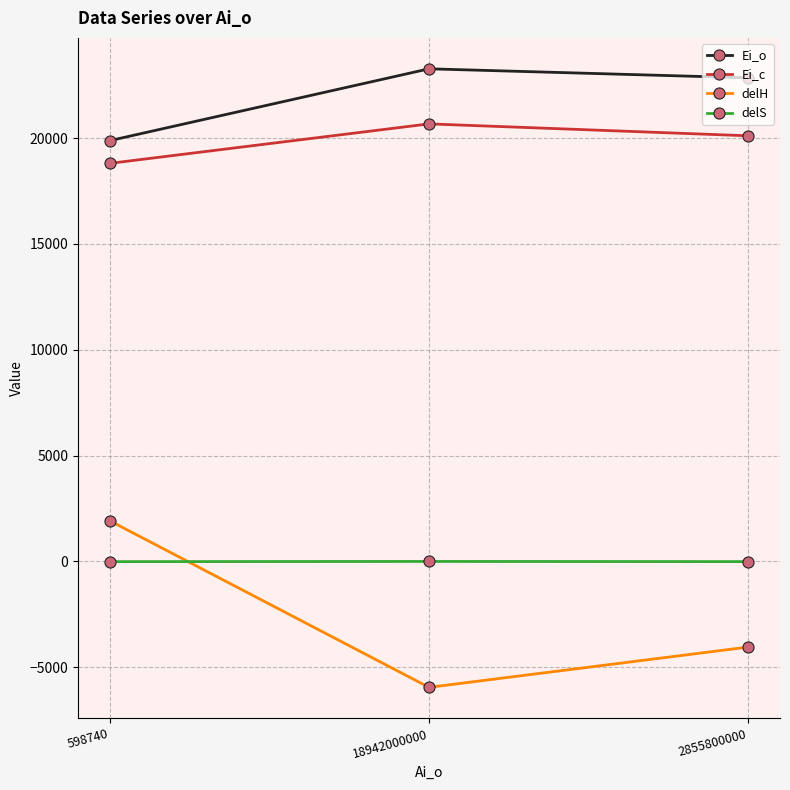

At how many categories does at least one series exceed 22651?

2